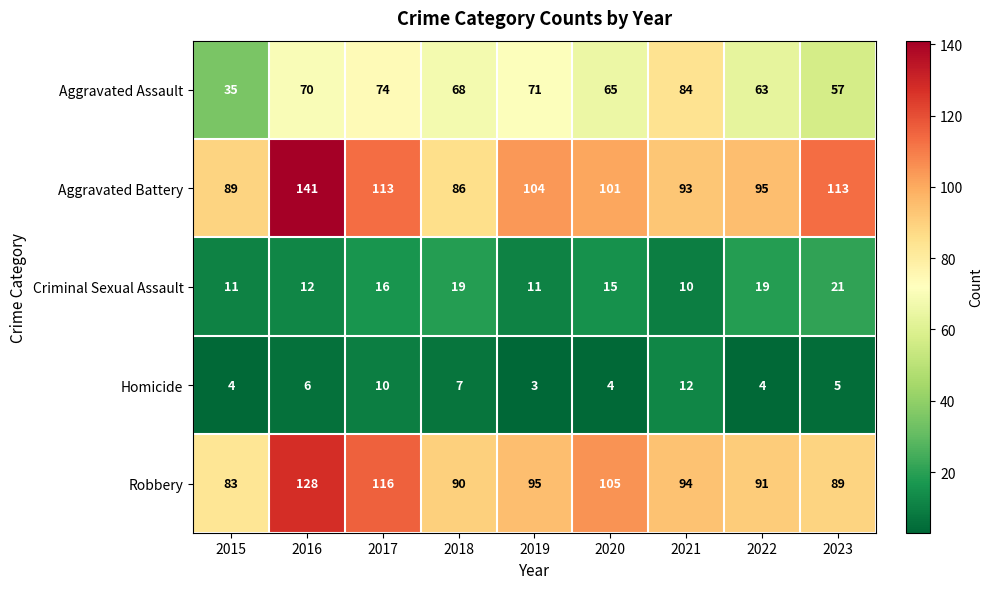

Which series has the largest total across all categories?

Aggravated Battery